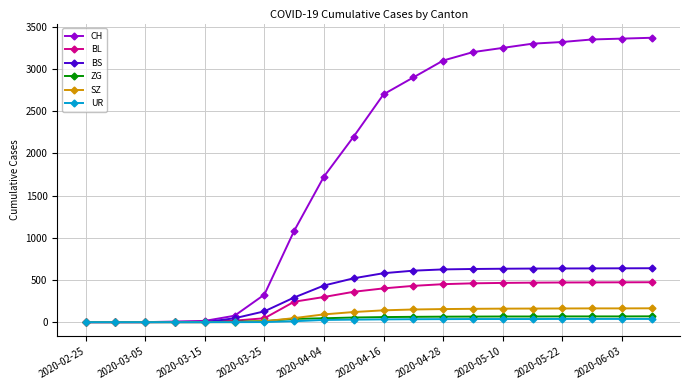

What is the highest value of the CH series?

3370